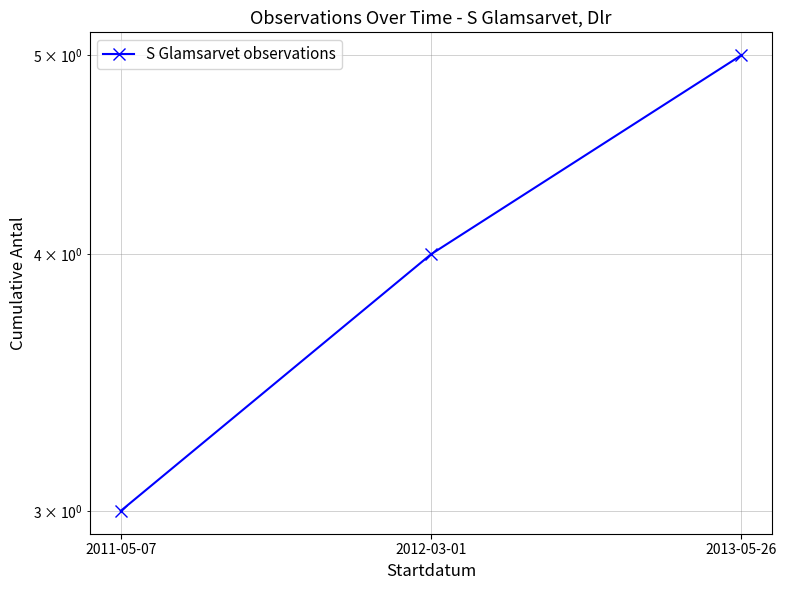

What is the difference between the maximum and minimum values?

2